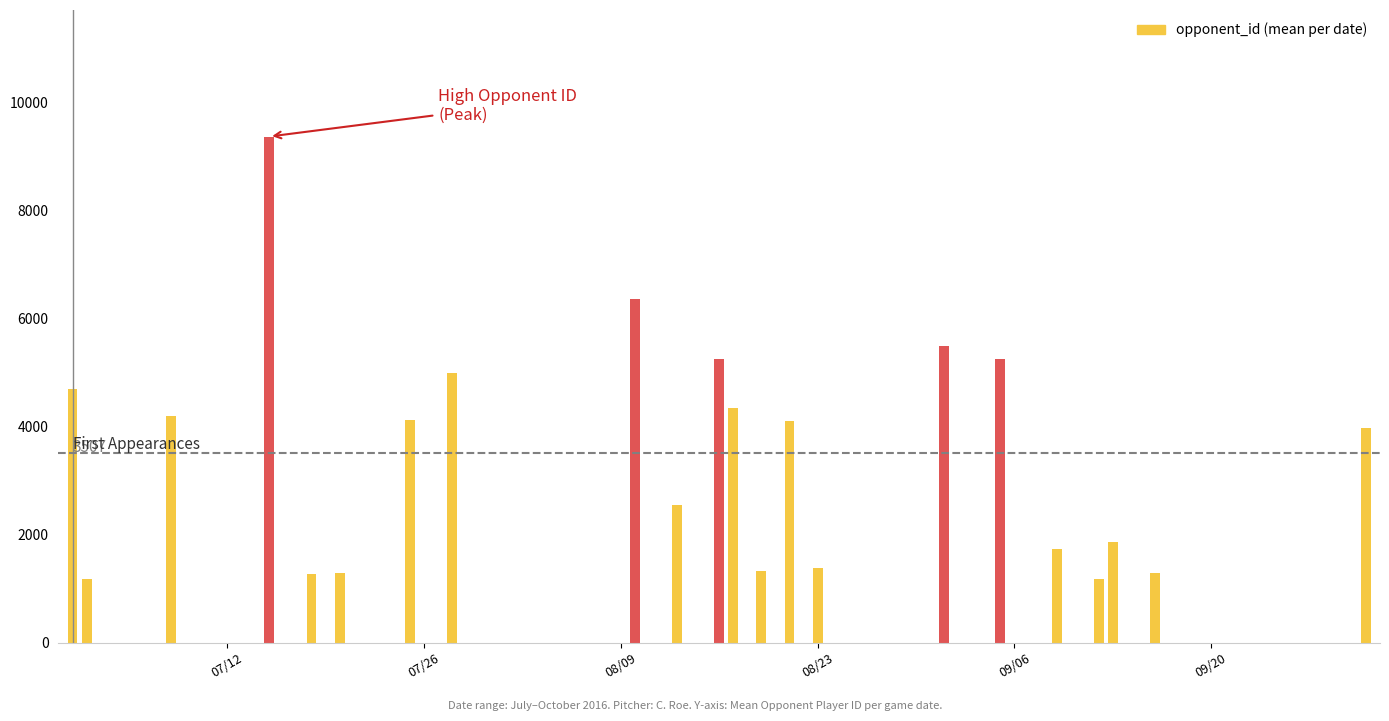

What is the difference between the maximum and minimum values?

8195